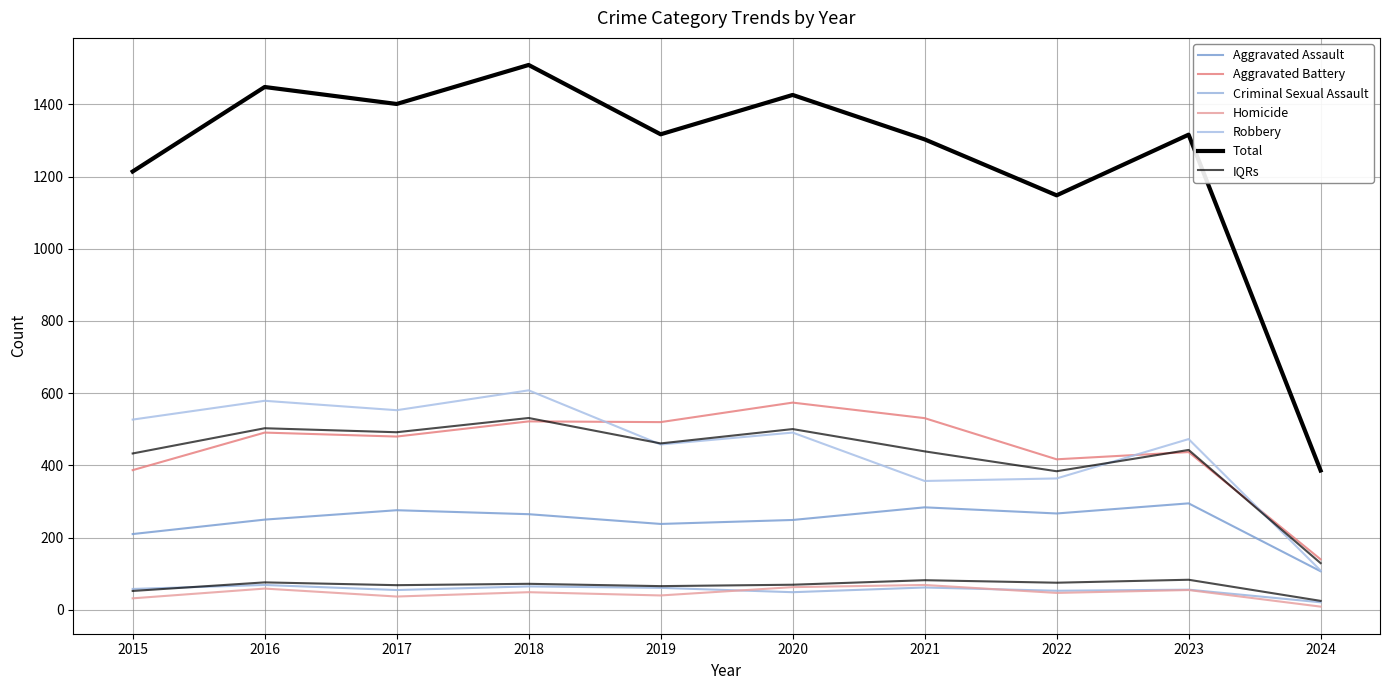

What is the value of the Aggravated Assault point at the 3rd from the left?

276